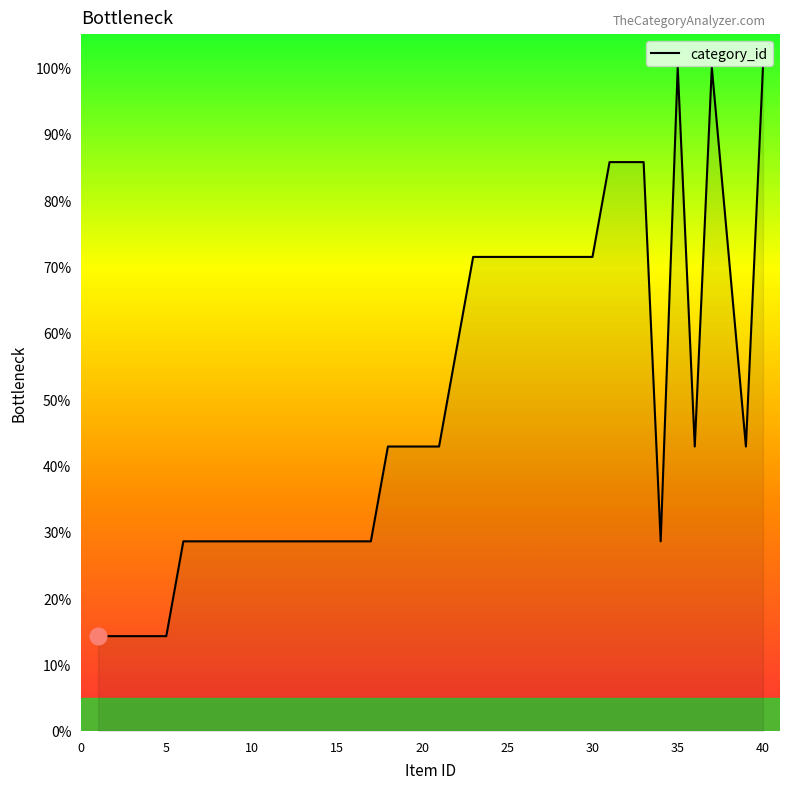

What is the smallest value displayed?

14.3